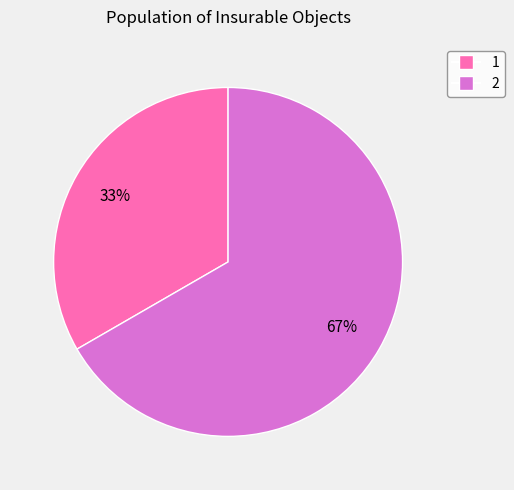

True or false: 1 accounts for 26% of the total.

False